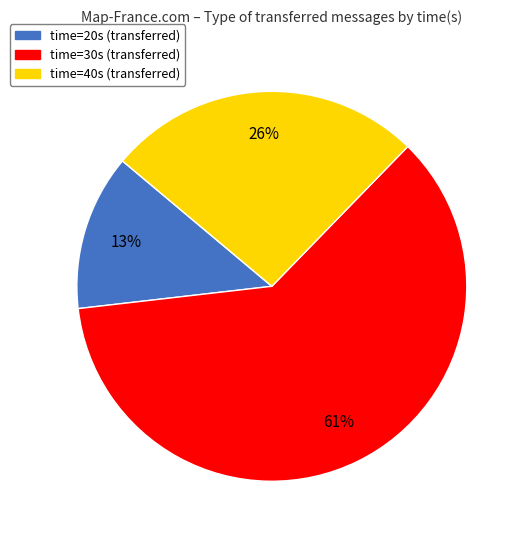

Is there a majority slice in this chart?

Yes